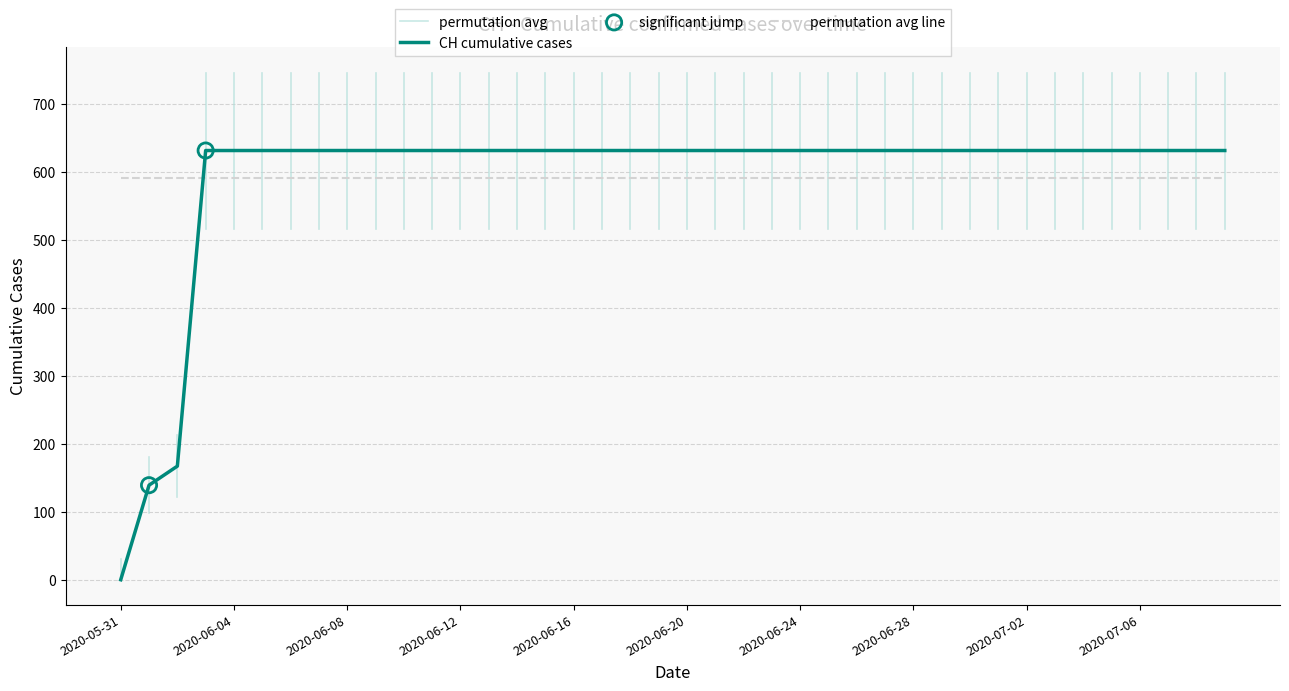

What is the change in value from 2020-06-01 to 2020-07-01?

+492